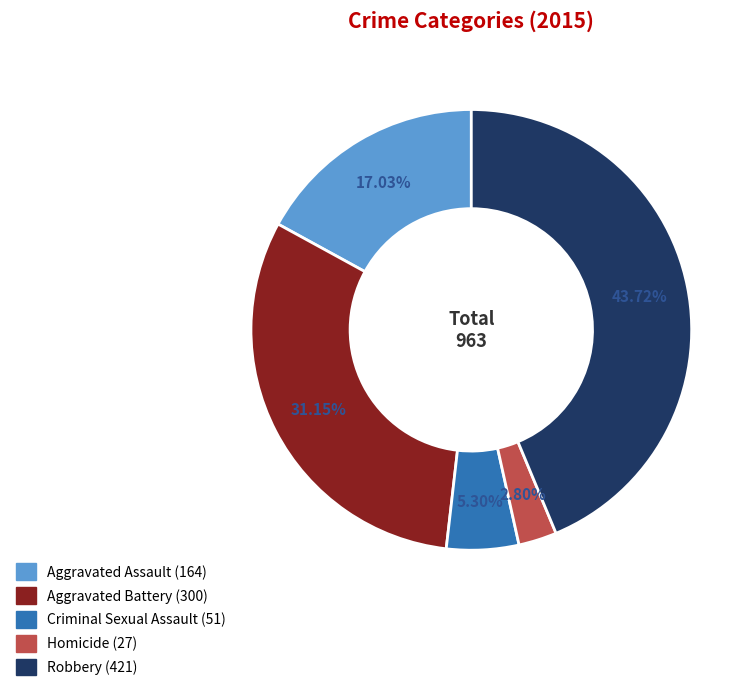

Is there any slice that represents more than half of the pie?

No